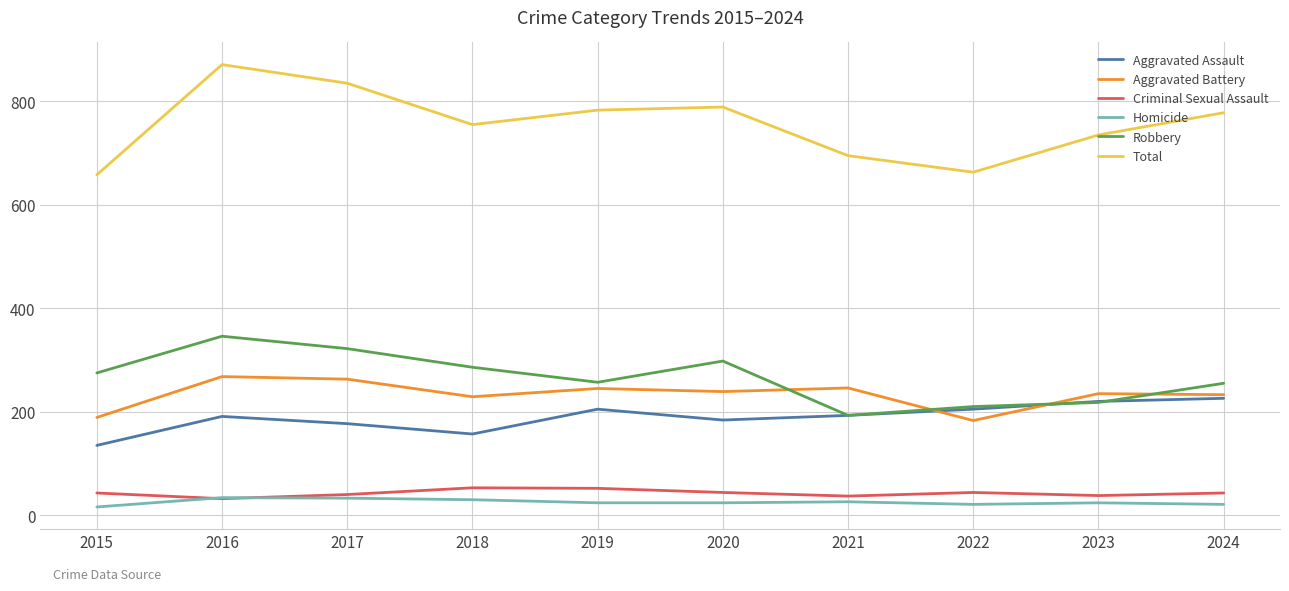

What is the difference between the highest and lowest values at 2022?

642